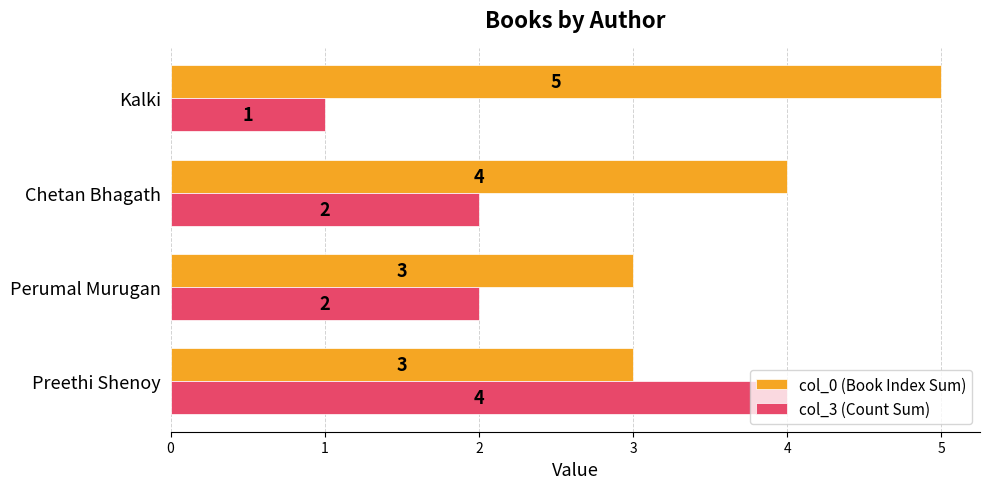

List the series in order of their peak value, lowest first.

col_3 (Count Sum), col_0 (Book Index Sum)